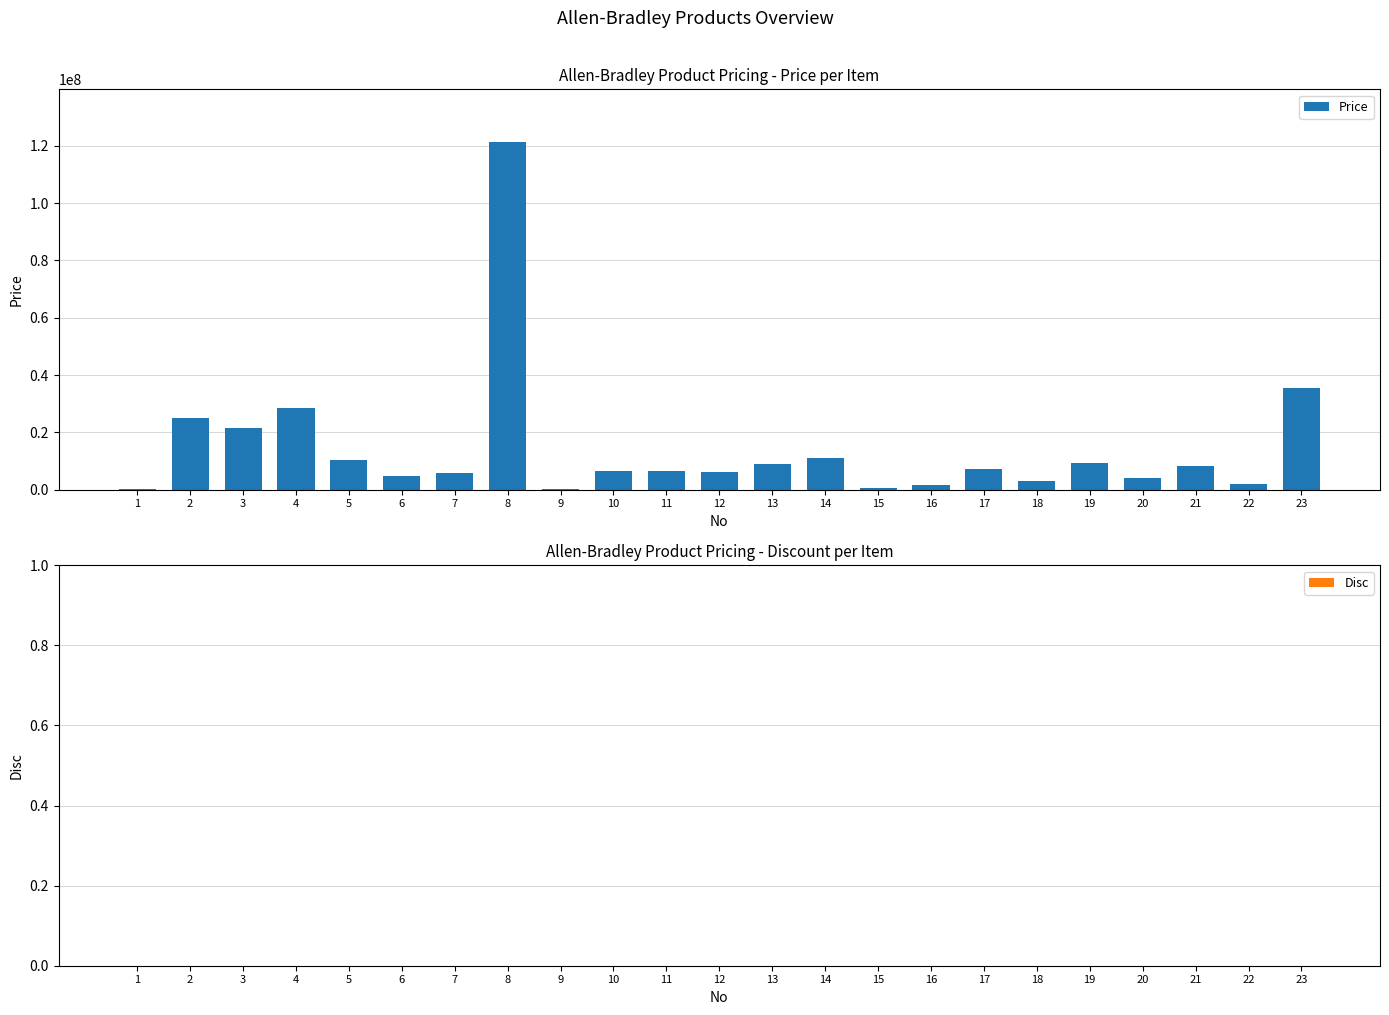

Are the bars horizontal?

No